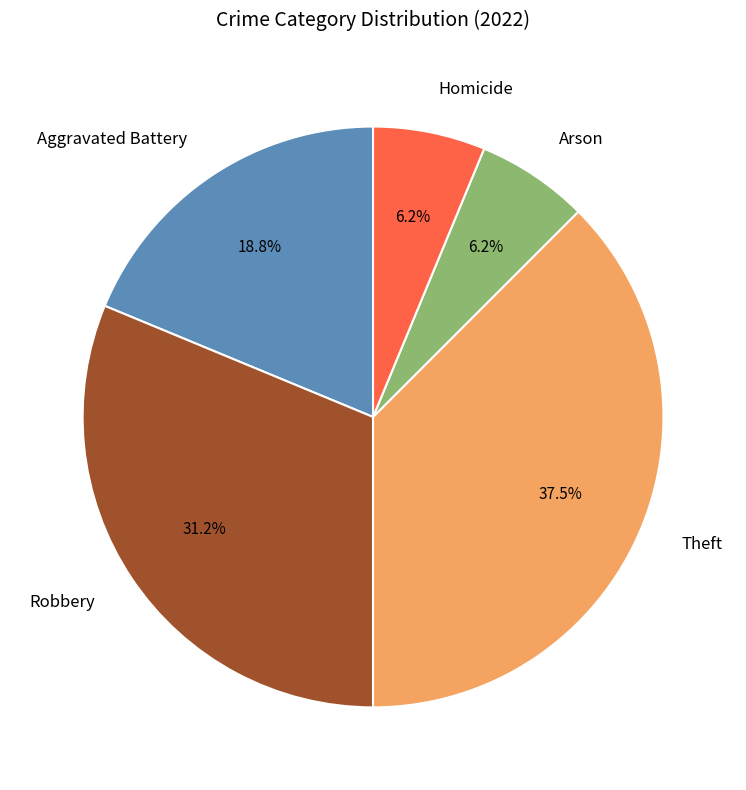

Count the number of slices in the pie.

5